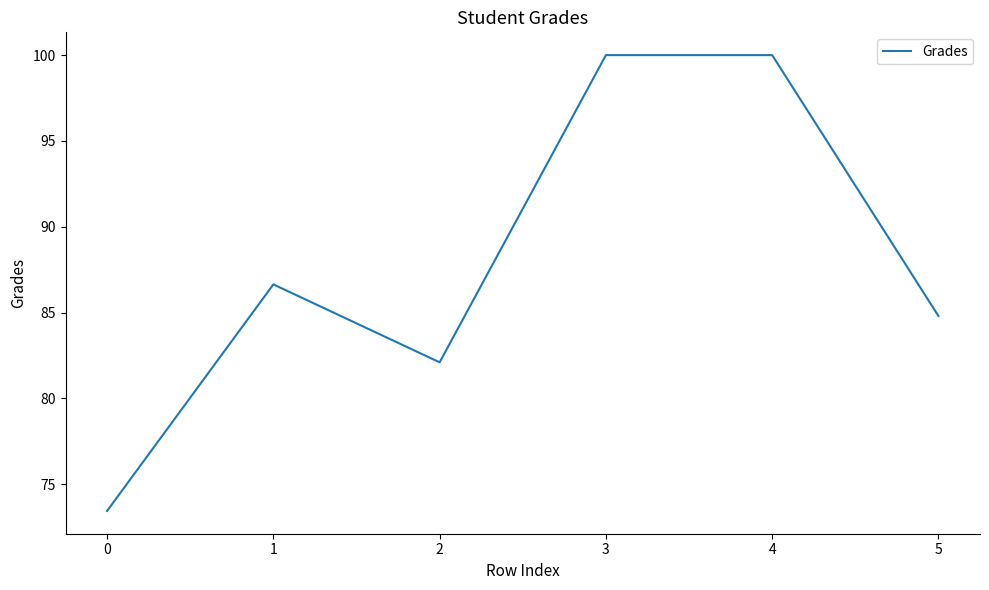

What is the difference between the maximum and minimum values?

26.6